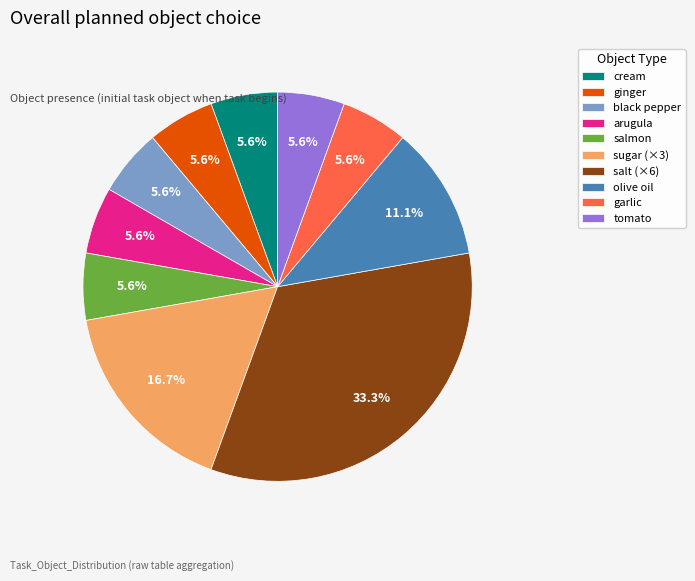

Which slice is the largest?

salt